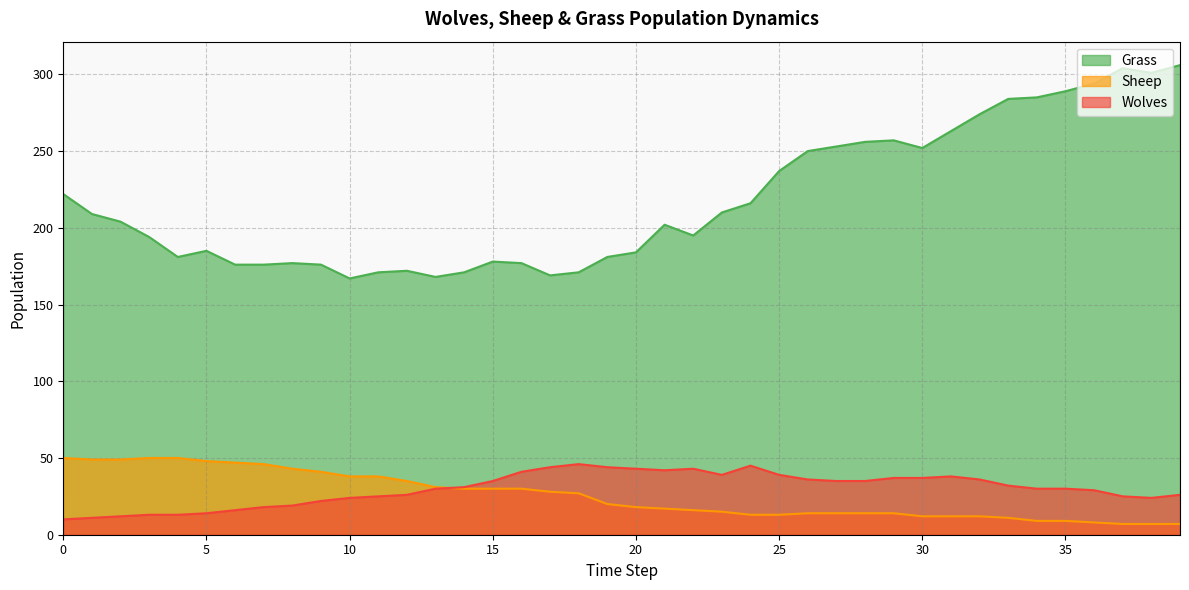

Count the number of data series in this chart.

3